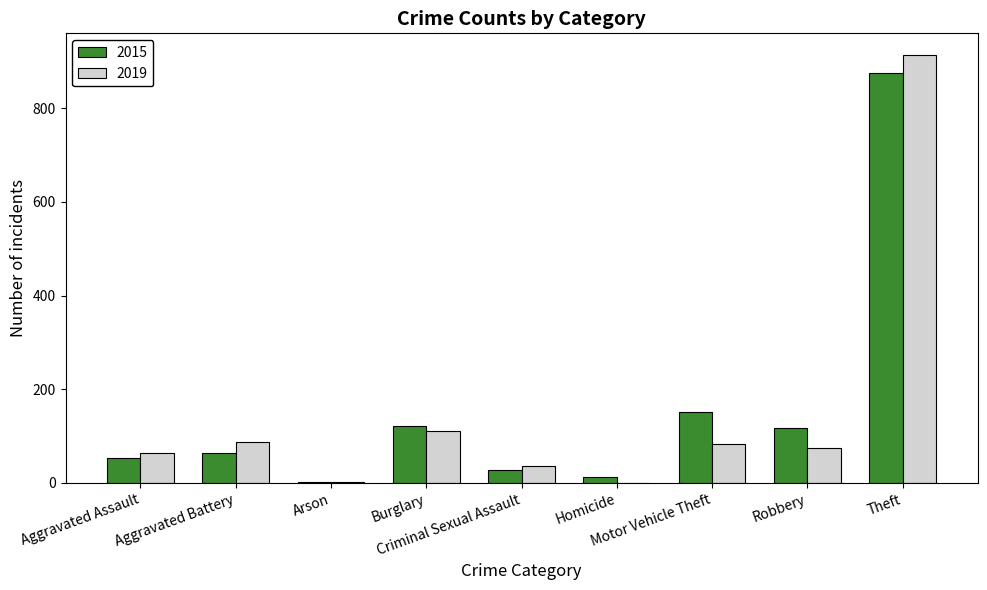

How many categories are shown in the chart?

9